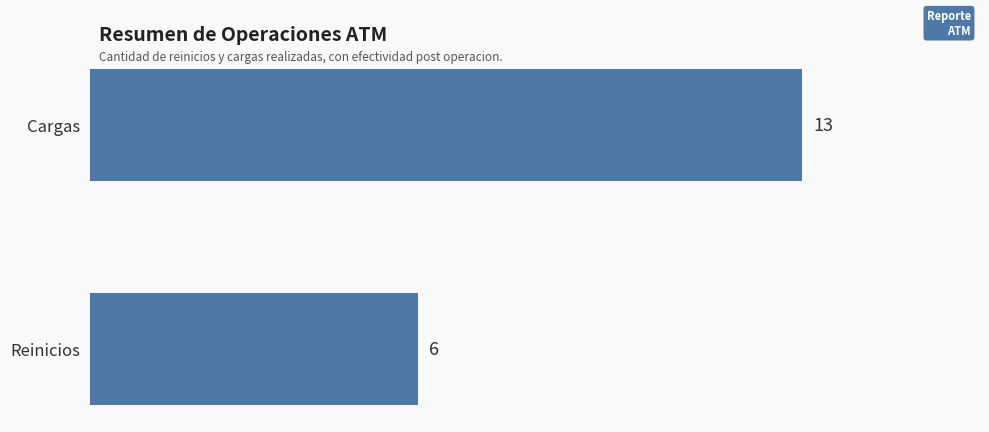

At which category does the chart reach its peak across all series?

Cargas